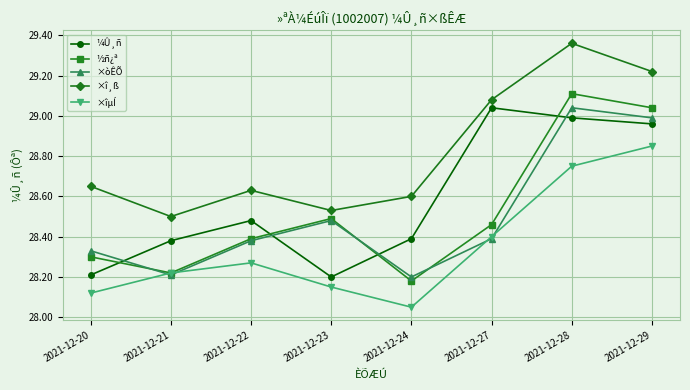

At which label is ×îµÍ closest to 28?

2021-12-24